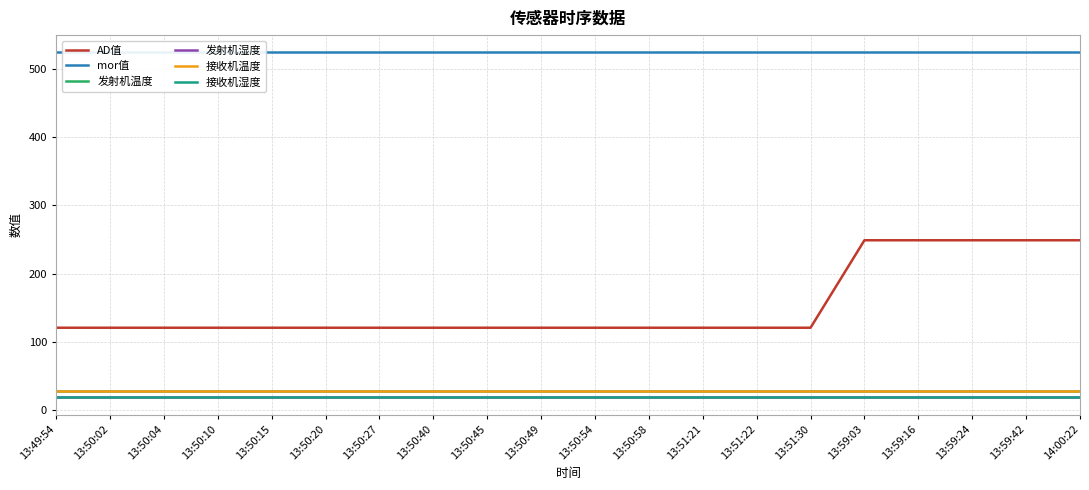

True or false: 接收机温度 and 接收机湿度 cross at least once.

False